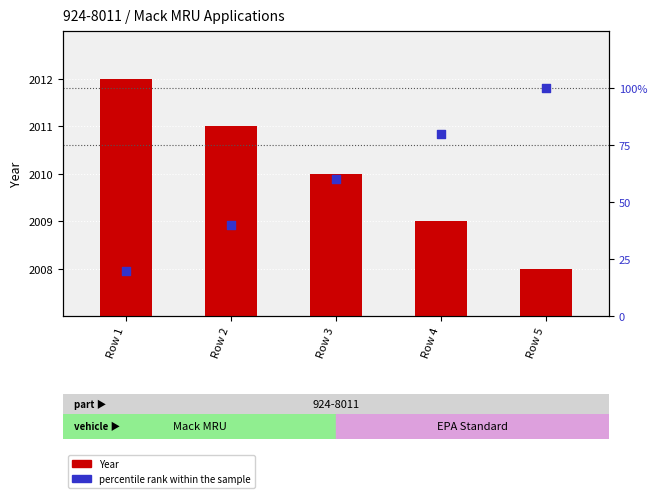

Which series has the widest spread of Y values?

percentile rank within the sample